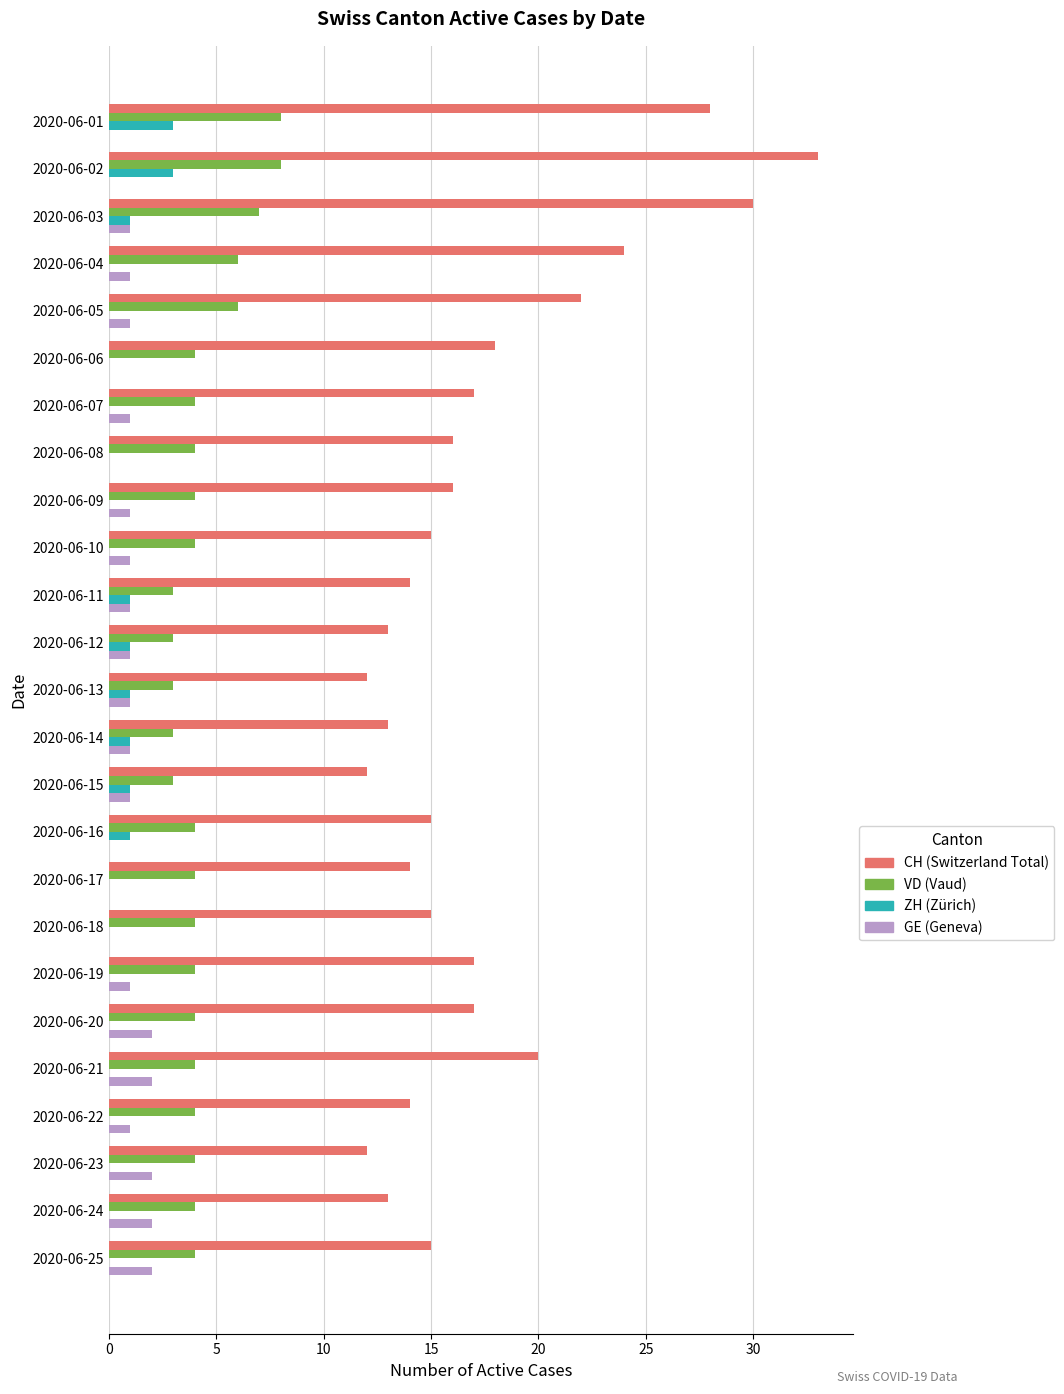

What is the maximum value shown in the chart?

33